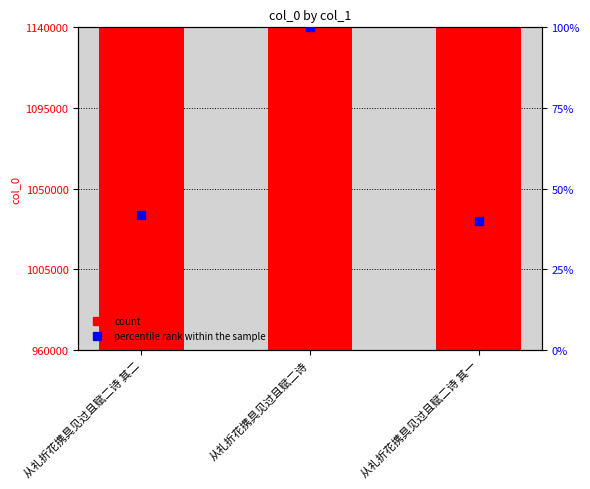

Which series has the largest total across all categories?

col_0